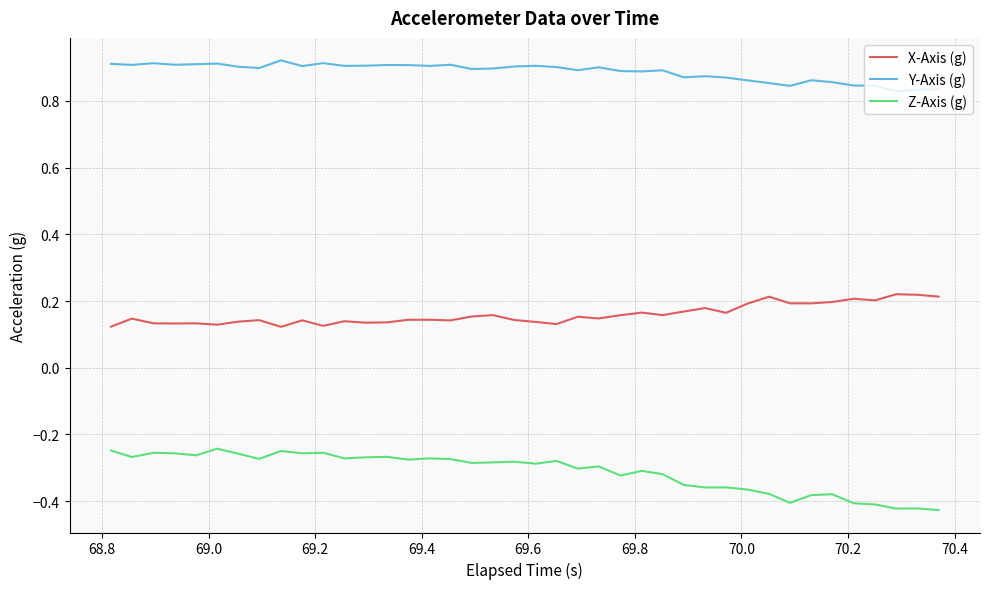

Which series has the widest spread of values?

Z-Axis (g)